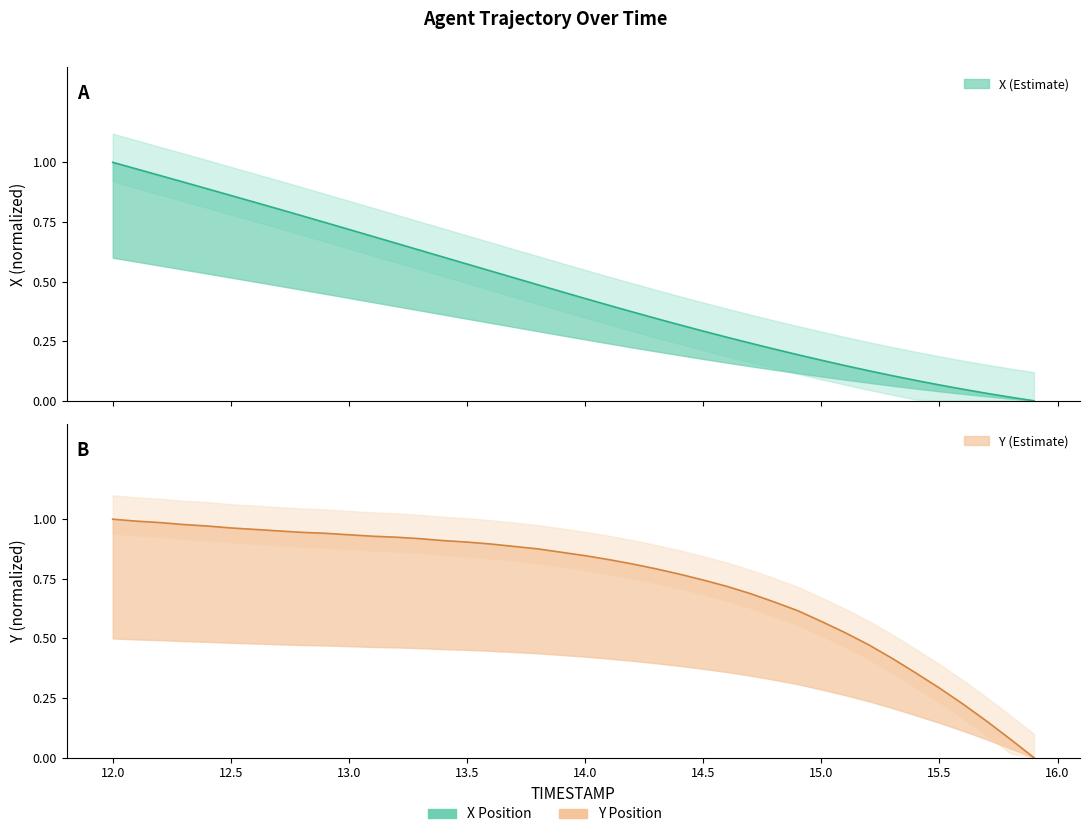

List the series in order of their overall mean, highest first.

Y, X